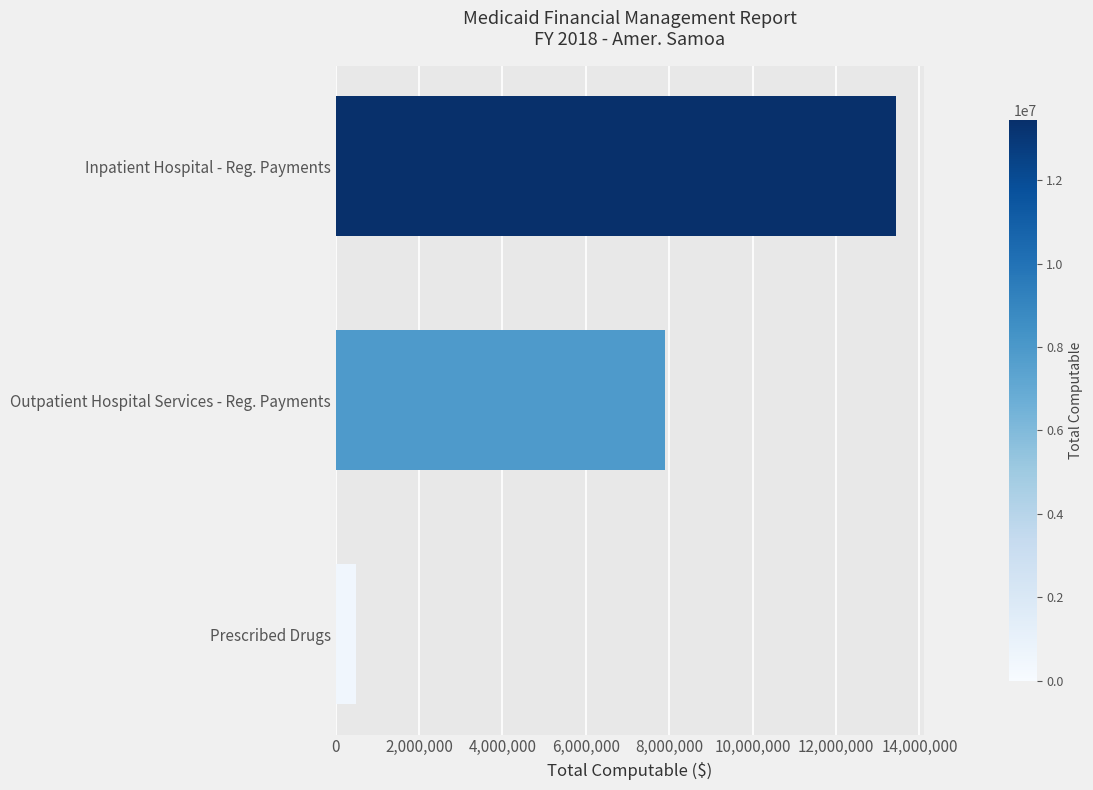

What is the difference between the maximum and minimum values?

12959441